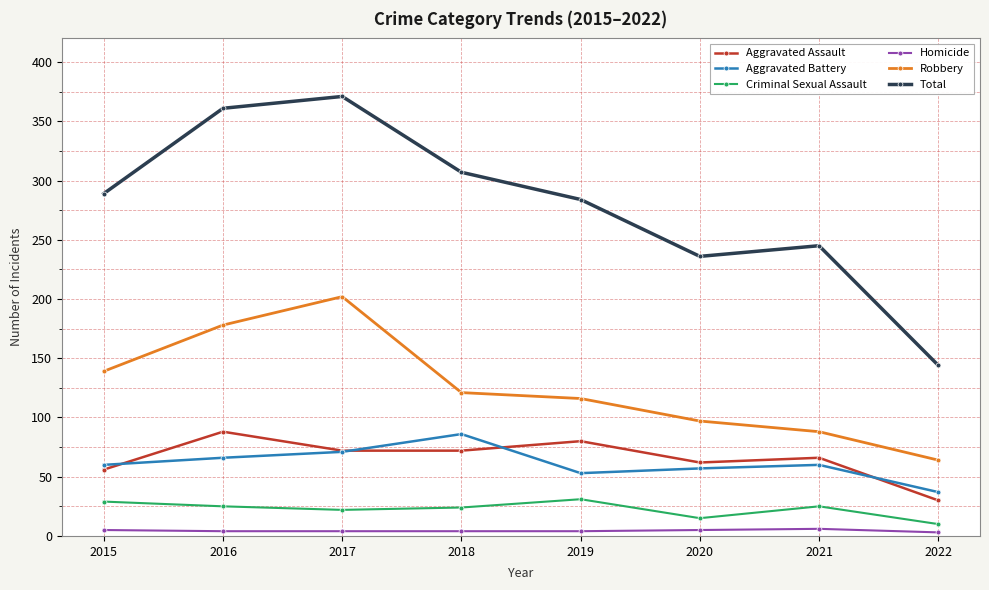

The value of Total at 2017 is 178. True or false?

False